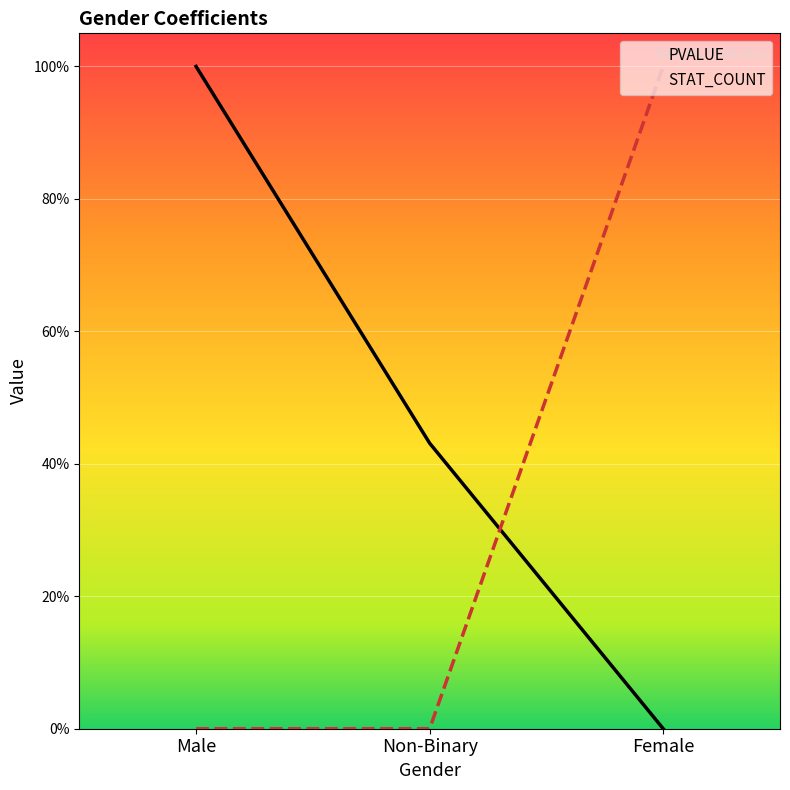

Rank the series at Non-Binary from highest to lowest value.

PVALUE, STAT_COUNT